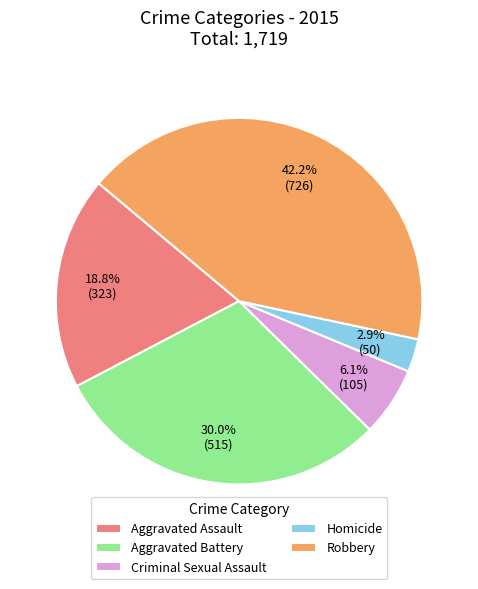

To the nearest percent, what is the average slice percentage?

20%